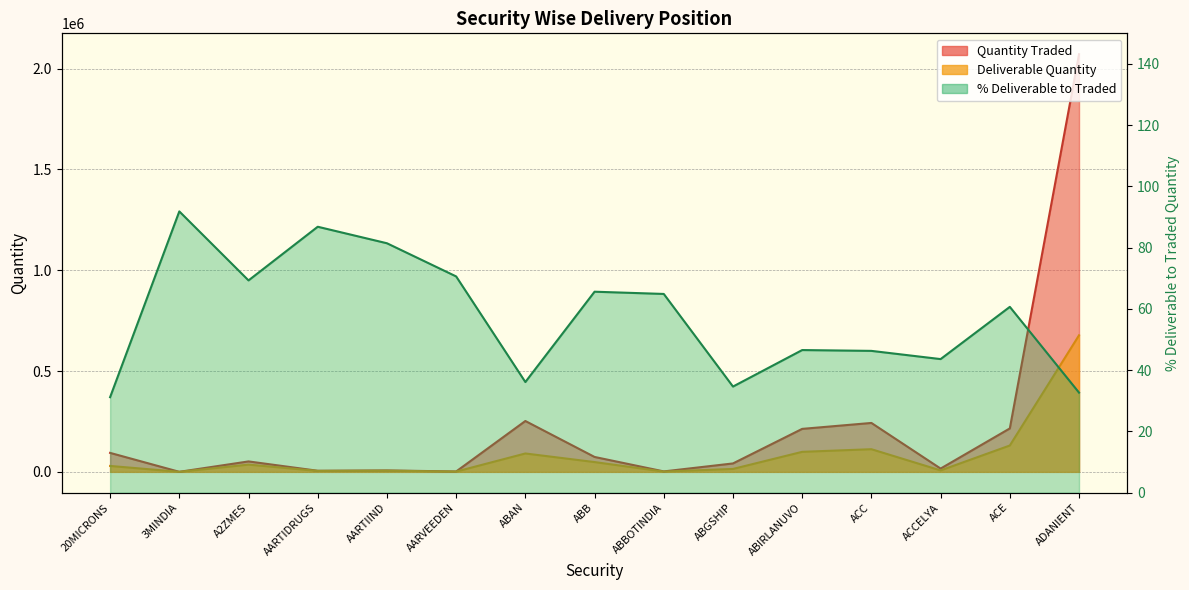

Reading right to left, list all the values displayed in this chart.

Quantity Traded: 2071198.0	215431.0	16333.0	242594.0	213186.0	41802.0	2243.0	73954.0	252265.0	1886.0	7134.0	5443.0	51800.0	221.0	94143.0
Deliverable Quantity: 677175.0	130740.0	7128.0	112368.0	99324.0	14492.0	1456.0	48544.0	91188.0	1332.0	5811.0	4727.0	35914.0	203.0	29368.0
% Deliverable to Traded: 32.7	60.7	43.6	46.3	46.6	34.7	64.9	65.6	36.1	70.6	81.5	86.8	69.3	91.9	31.2